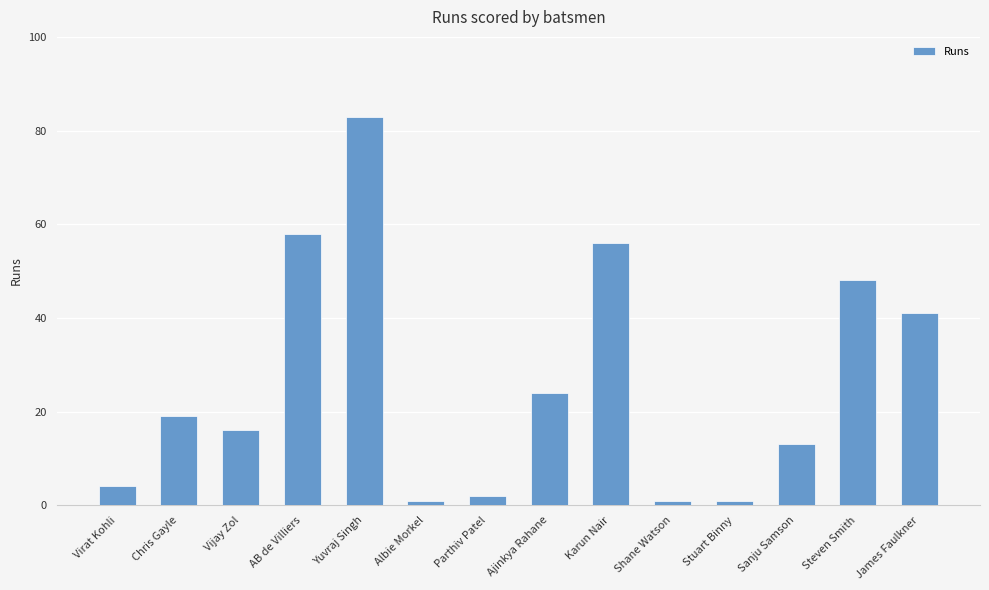

How many bars are there in total?

14